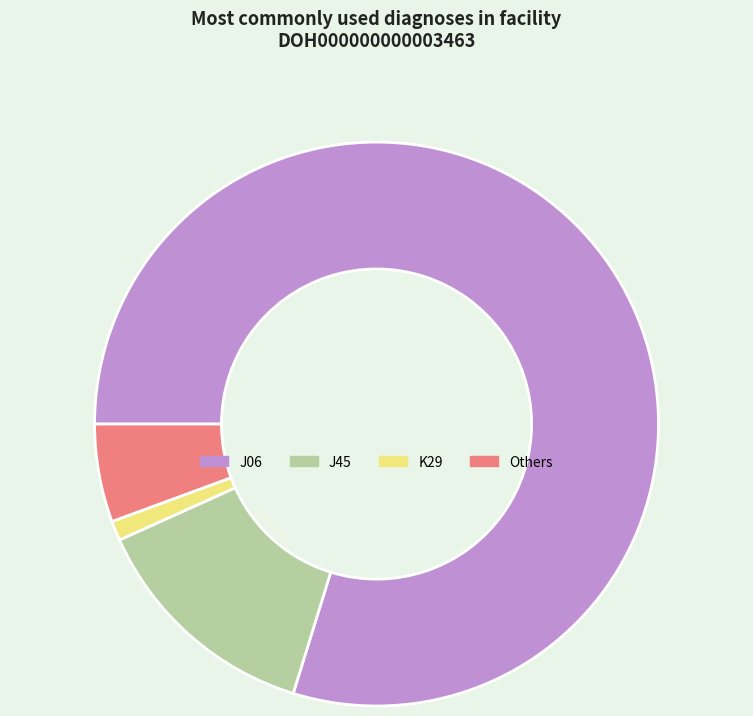

Which slice represents more than half of the pie?

J06